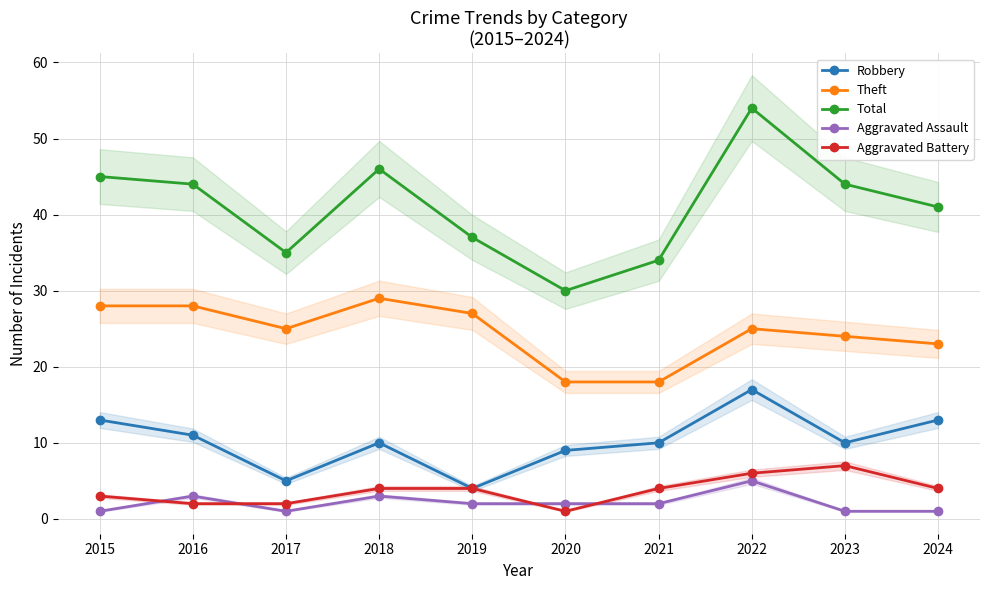

What is the total value across all series at 2020?

60